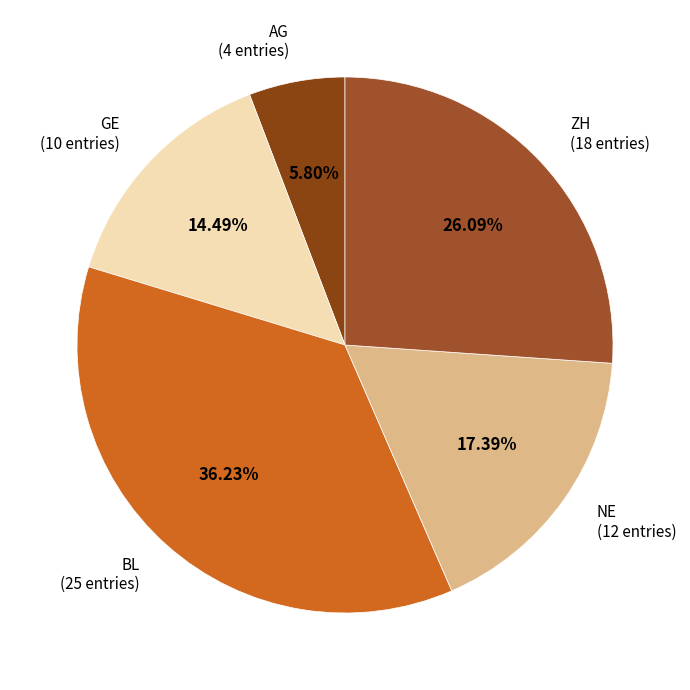

To the nearest percent, what is the difference between the largest and smallest slice percentages?

30%